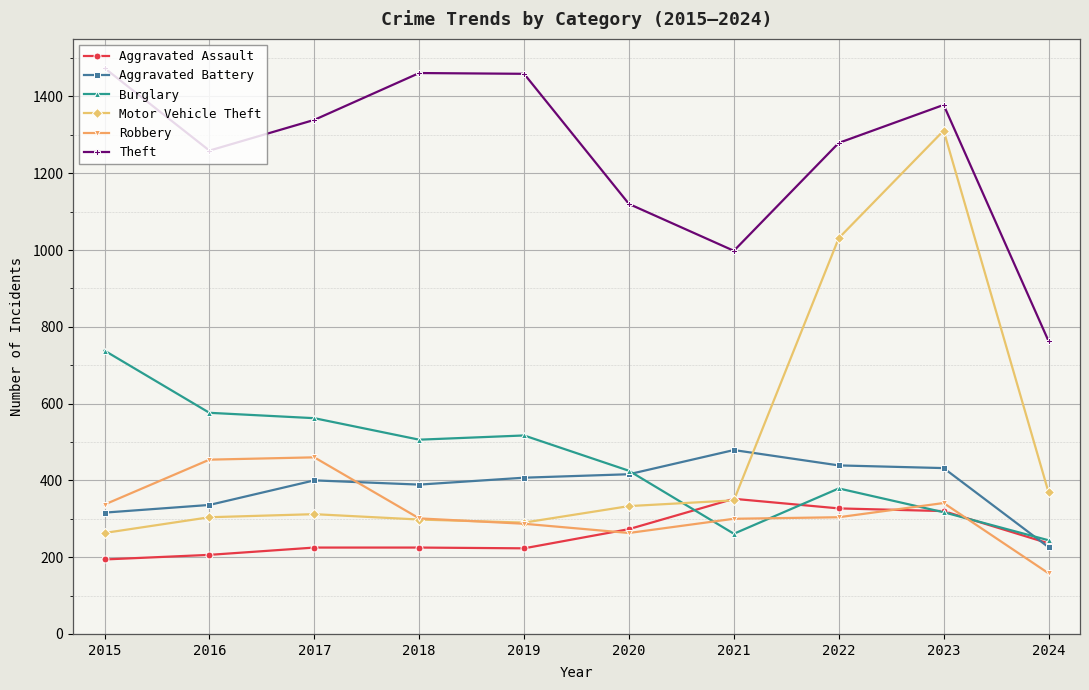

Which series has the widest spread of values?

Motor Vehicle Theft